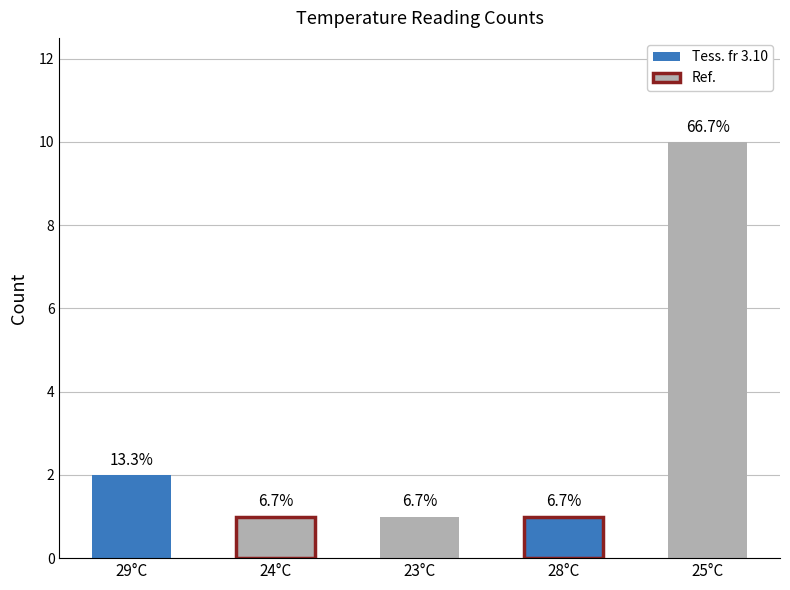

List the labels in order of value, smallest first.

24°C, 23°C, 28°C, 29°C, 25°C